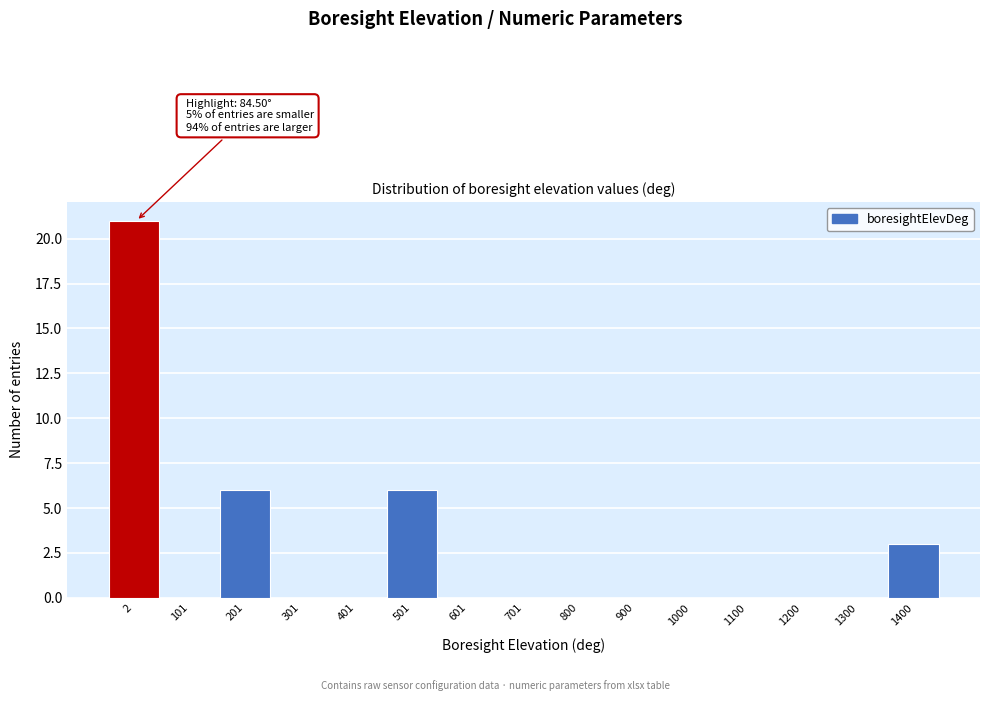

Reading left to right, list all the values displayed in this chart.

2=21	101=0	201=6	301=0	401=0	501=6	601=0	701=0	800=0	900=0	1000=0	1100=0	1200=0	1300=0	1400=3